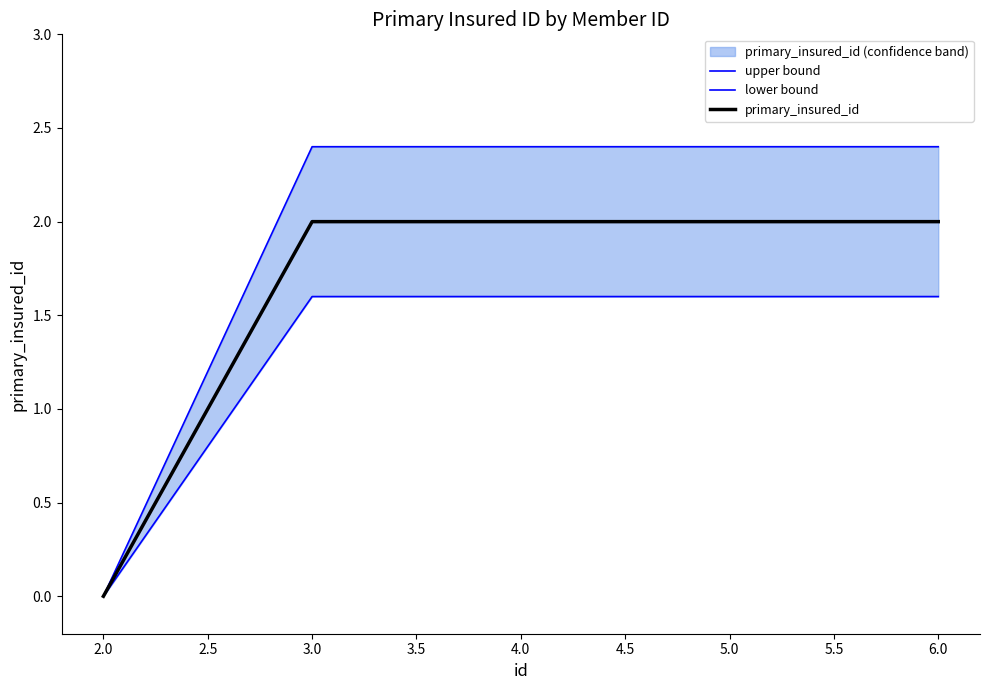

How many distinct data groups are displayed?

3